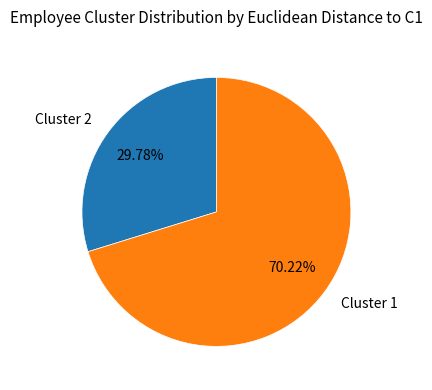

Which category has the biggest portion of the pie?

Cluster 1